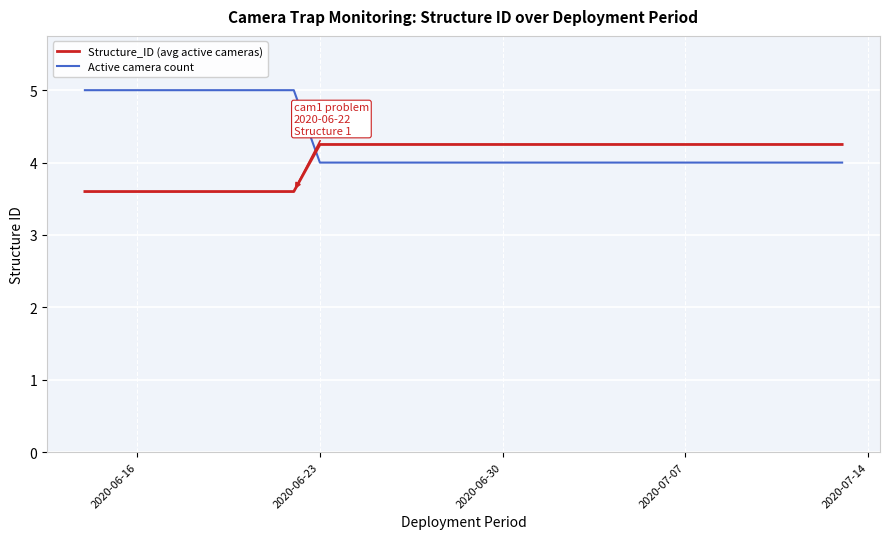

How many lines are shown in the chart?

2